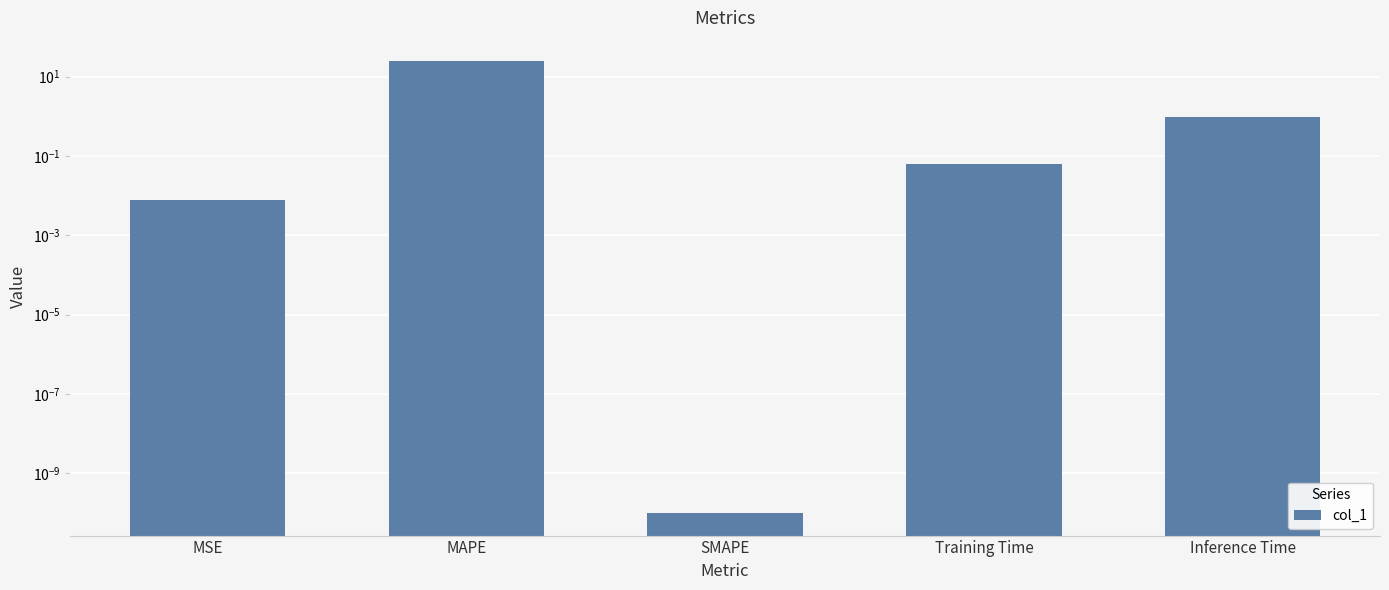

Reading left to right, what are all the values shown in this chart?

0.0	25.3	0.0	0.1	1.0